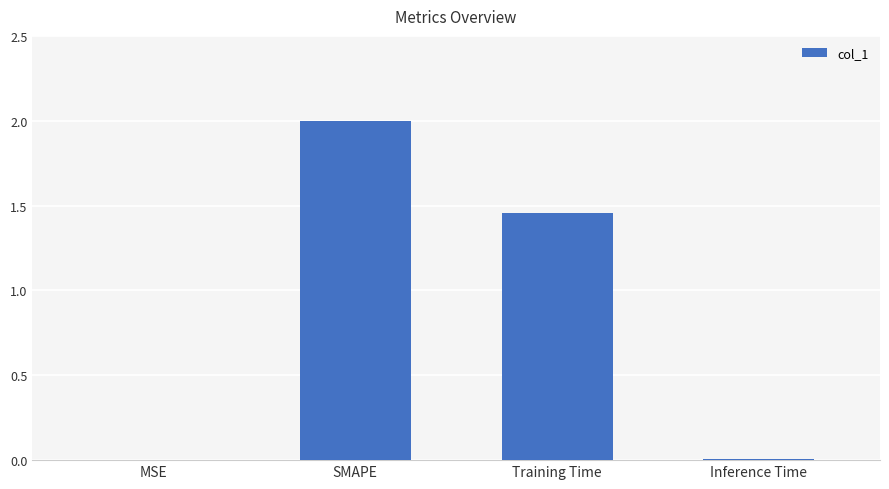

True or false: the data shows 2.2 at Training Time.

False